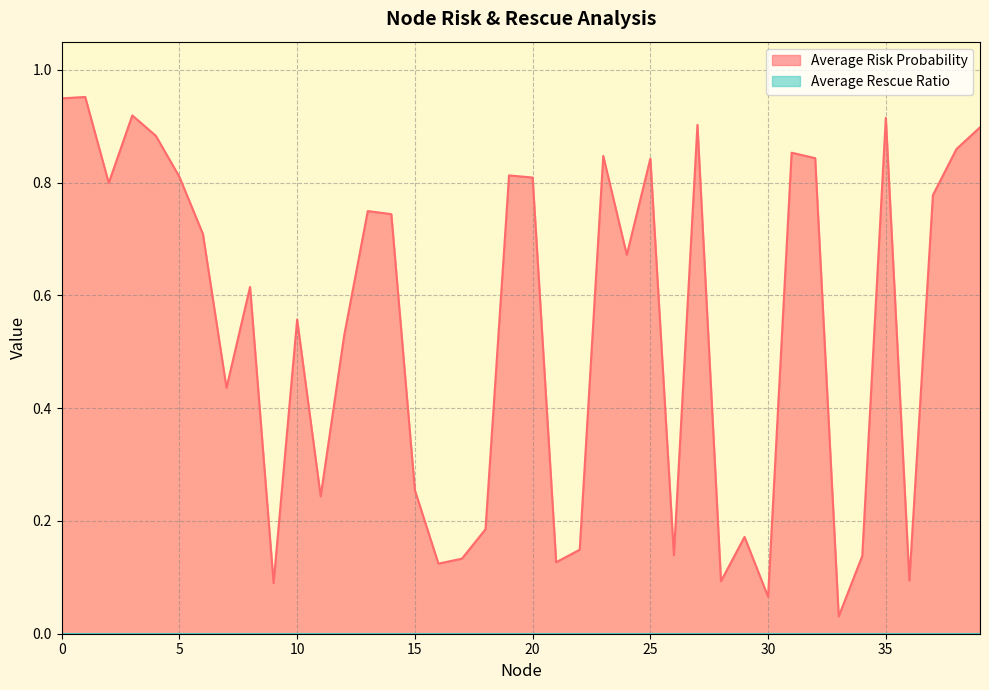

Does the chart have visible grid lines?

Yes